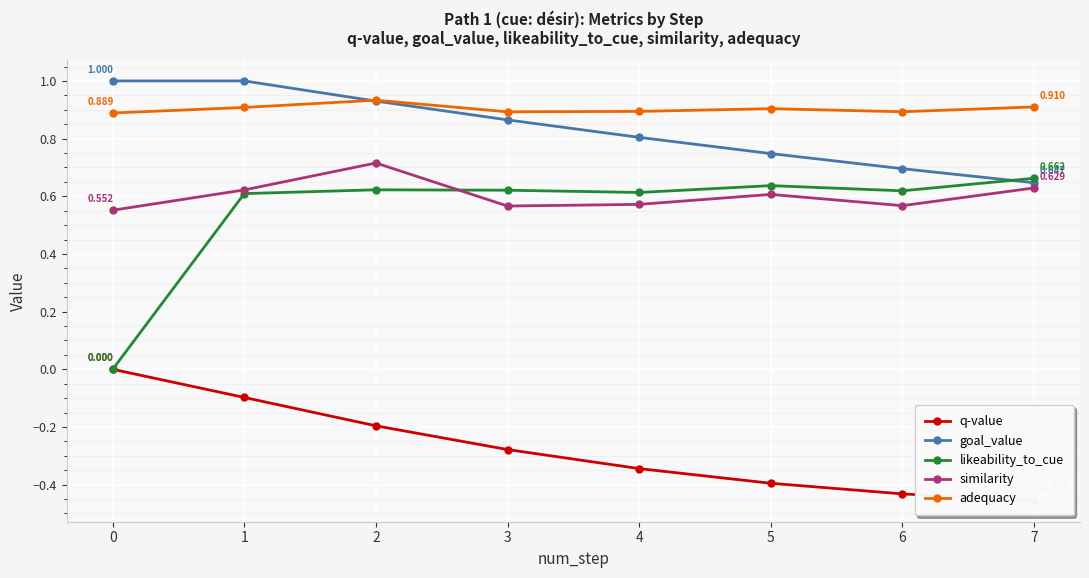

True or false: goal_value has a value of 1.2 at 3.

False